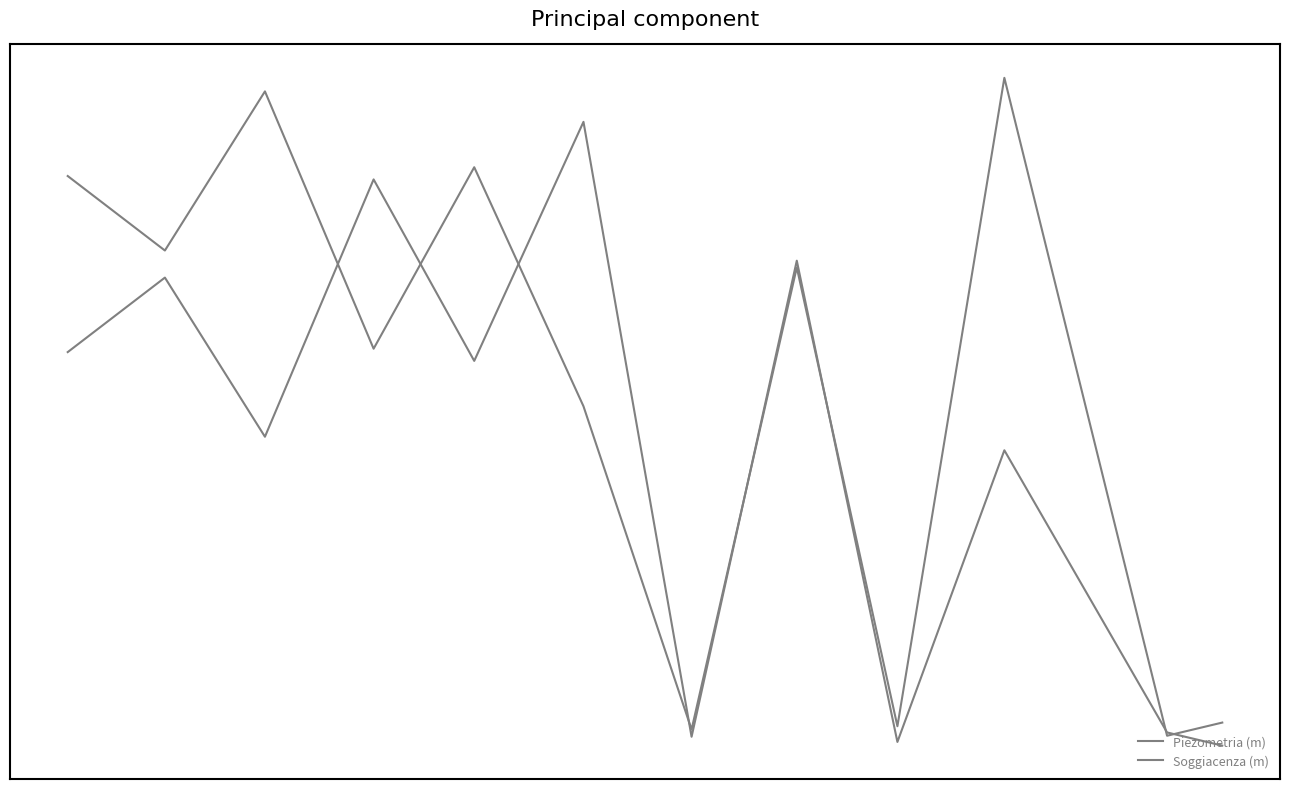

Is this an area chart (filled region under the line)?

No